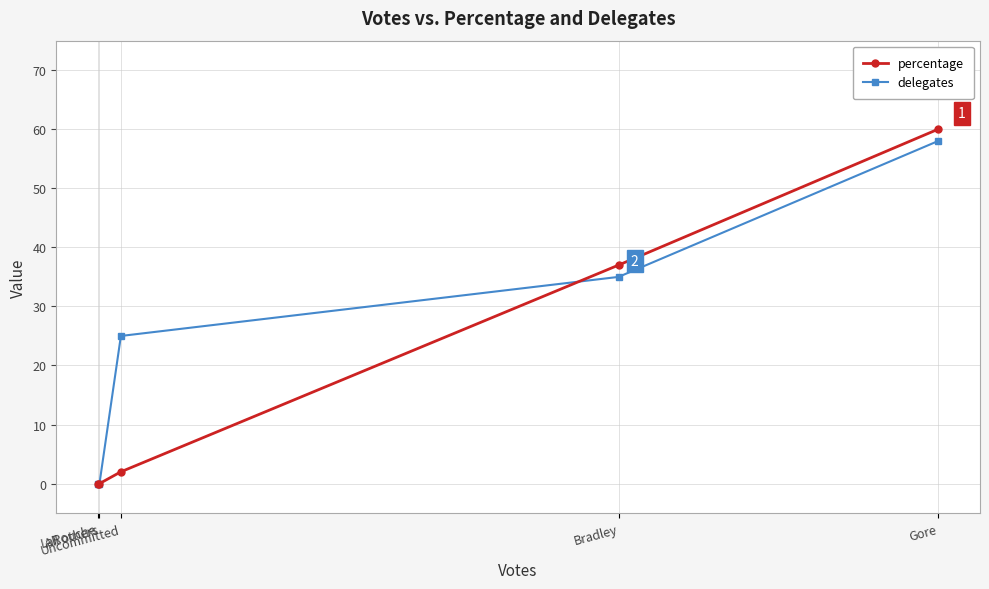

How many intersections are there between percentage and delegates?

1